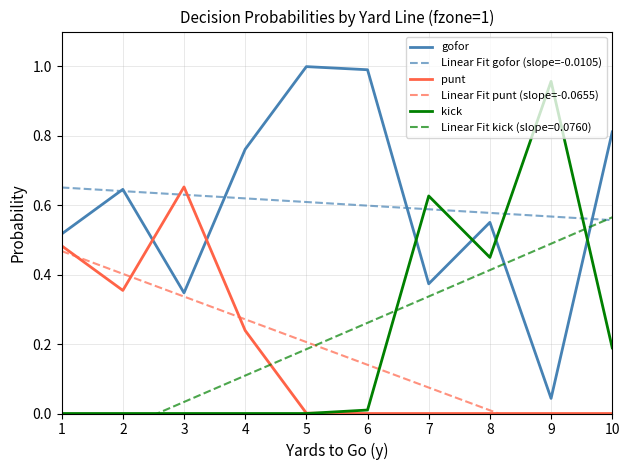

What is the spread (max minus min) of values at 3?

0.7